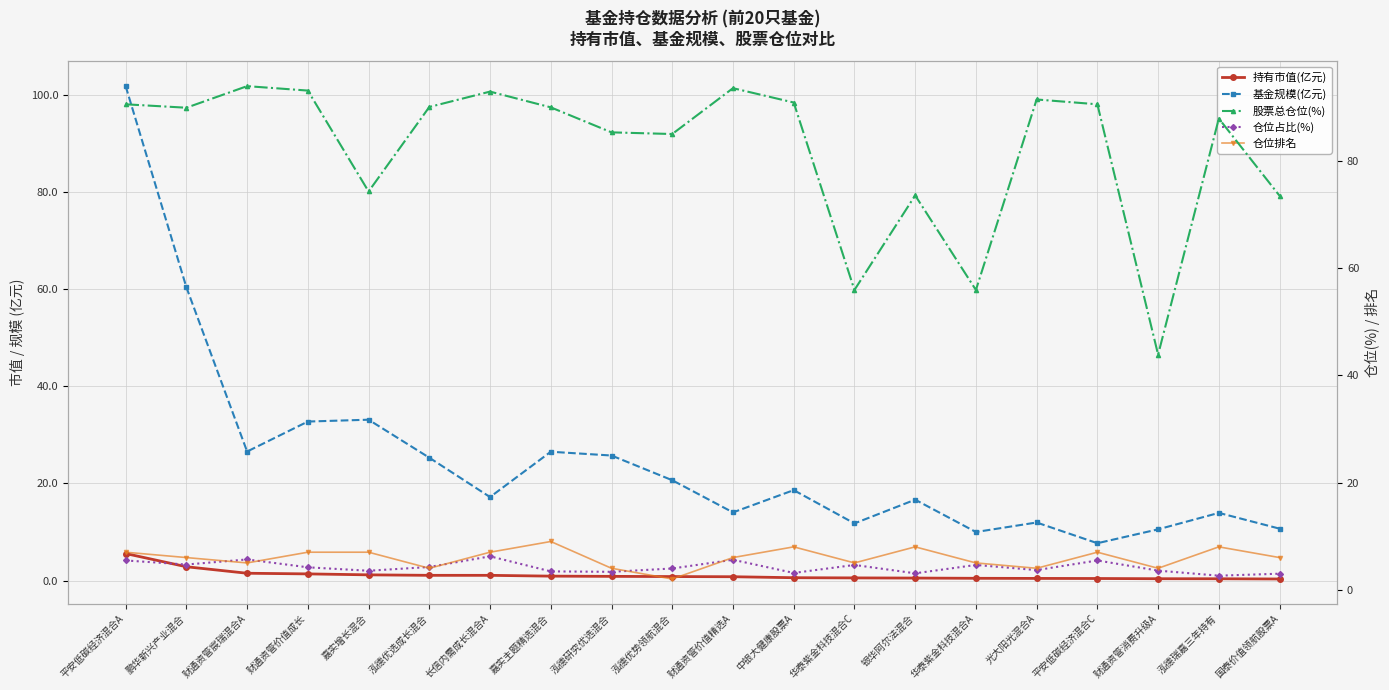

At how many categories does at least one series exceed 31?

20